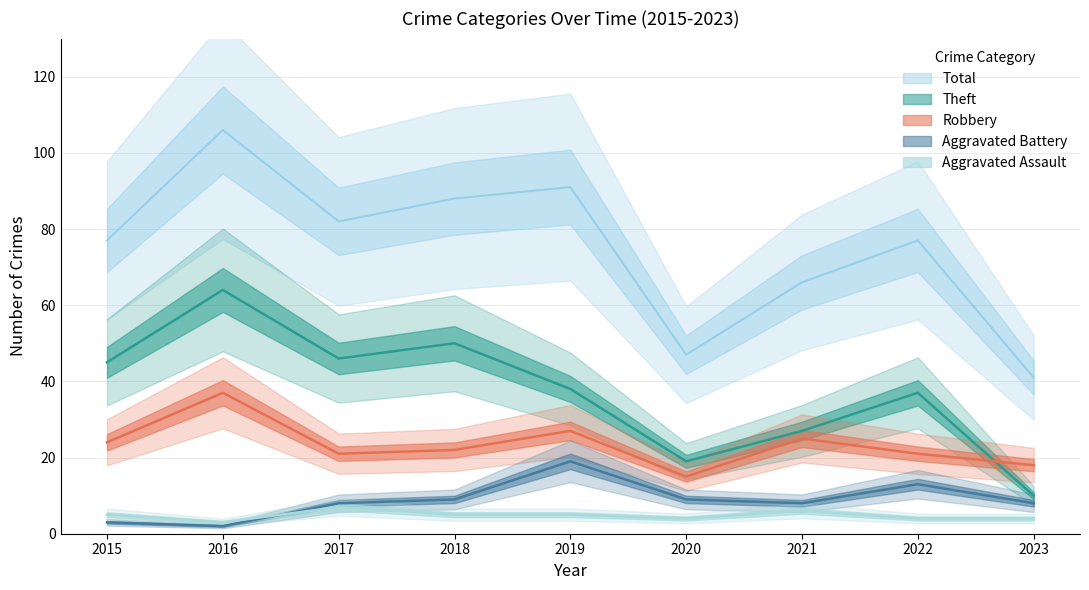

How many data points in Robbery are less than 22?

4